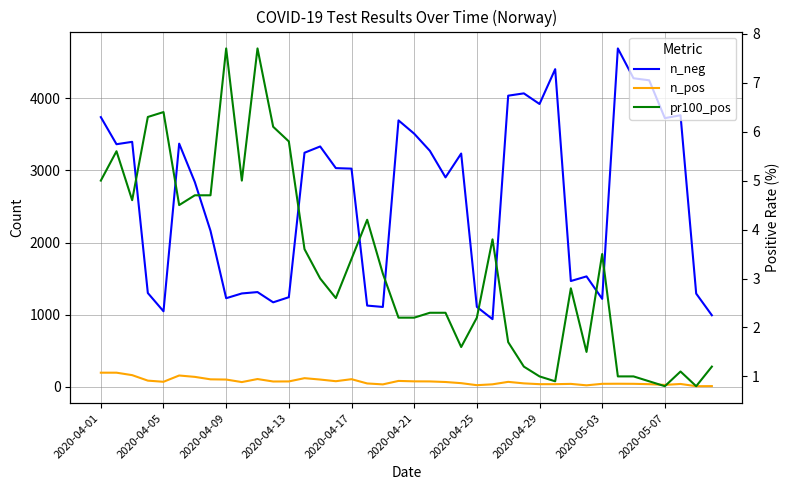

Reading left to right, extract all data points from this chart.

n_neg: 3736.0	3361.0	3394.0	1301.0	1048.0	3369.0	2837.0	2162.0	1229.0	1295.0	1314.0	1172.0	1243.0	3243.0	3330.0	3030.0	3023.0	1127.0	1108.0	3691.0	3507.0	3270.0	2902.0	3232.0	1109.0	939.0	4033.0	4065.0	3918.0	4400.0	1467.0	1531.0	1220.0	4687.0	4274.0	4246.0	3722.0	3762.0	1293.0	993.0
n_pos: 198.0	198.0	164.0	88.0	72.0	159.0	140.0	106.0	103.0	68.0	110.0	76.0	77.0	122.0	103.0	80.0	108.0	49.0	36.0	84.0	78.0	77.0	69.0	53.0	25.0	37.0	71.0	50.0	39.0	39.0	43.0	23.0	44.0	45.0	44.0	39.0	29.0	42.0	11.0	12.0
pr100_pos: 5.0	5.6	4.6	6.3	6.4	4.5	4.7	4.7	7.7	5.0	7.7	6.1	5.8	3.6	3.0	2.6	3.4	4.2	3.1	2.2	2.2	2.3	2.3	1.6	2.2	3.8	1.7	1.2	1.0	0.9	2.8	1.5	3.5	1.0	1.0	0.9	0.8	1.1	0.8	1.2